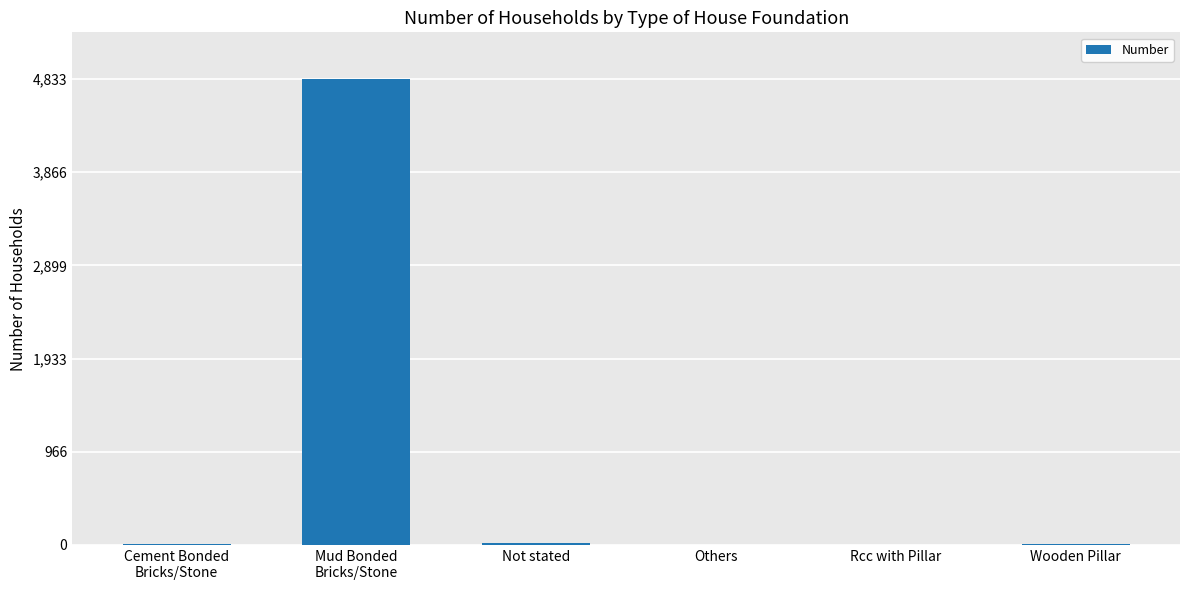

What is the maximum value shown in the chart?

4833